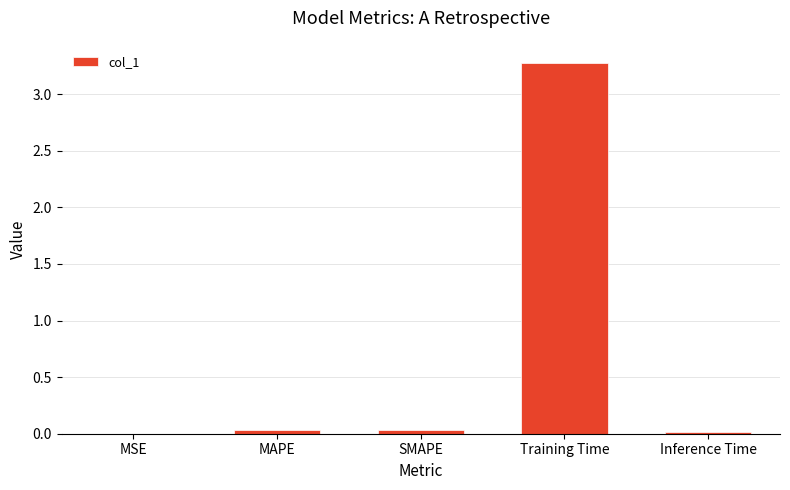

What is the change in value from Training Time to Inference Time?

-3.3